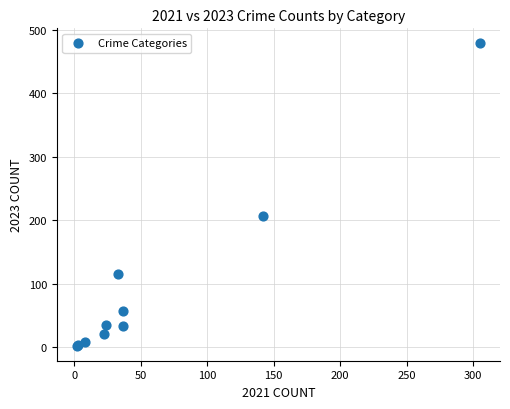

What Y value in the scatter plot is closest to 240?

207